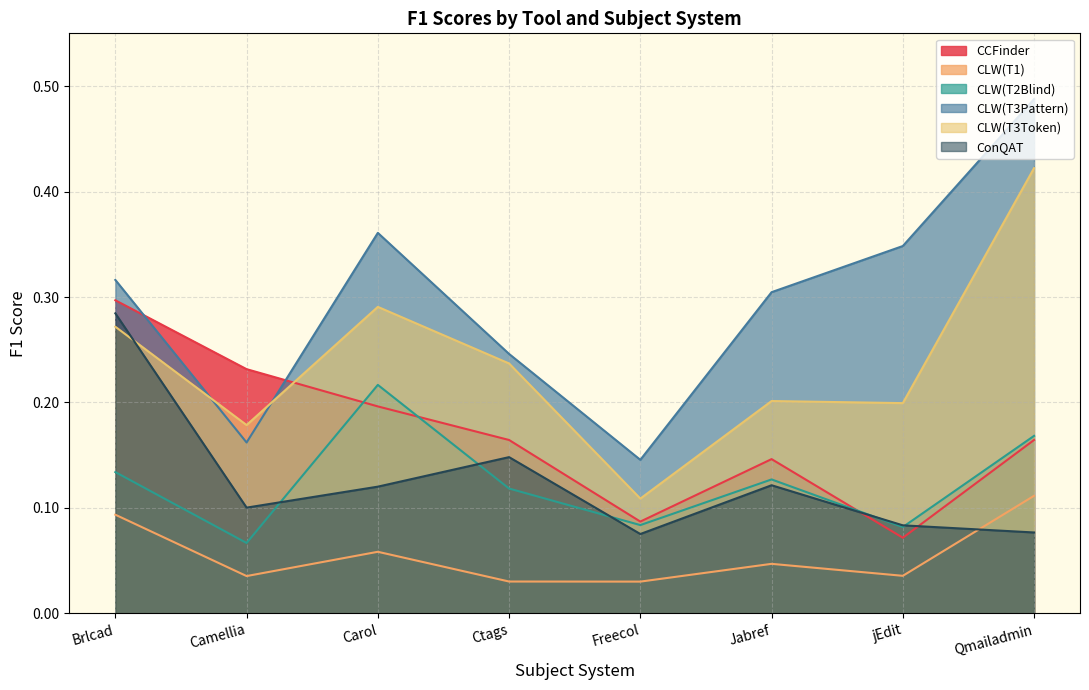

After their last crossing, which series has the higher values: ConQAT or CLW(T1)?

CLW(T1)